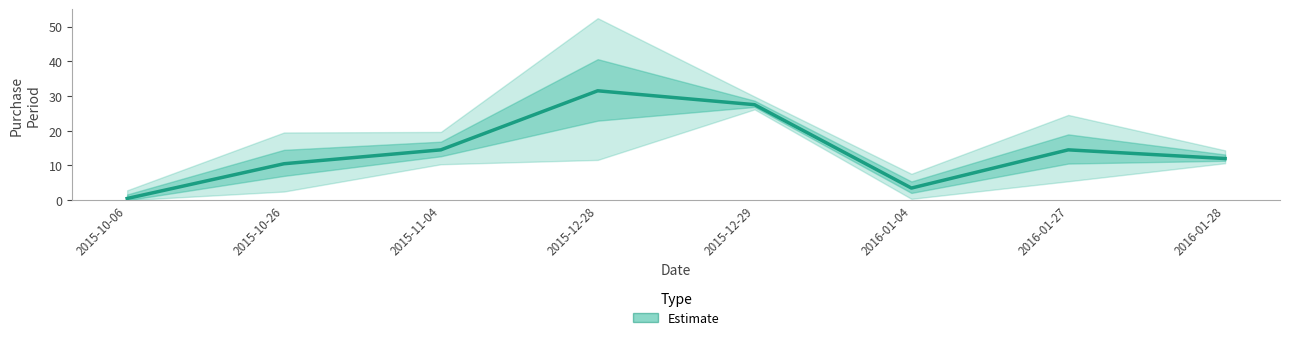

How many series are shown in this chart?

1